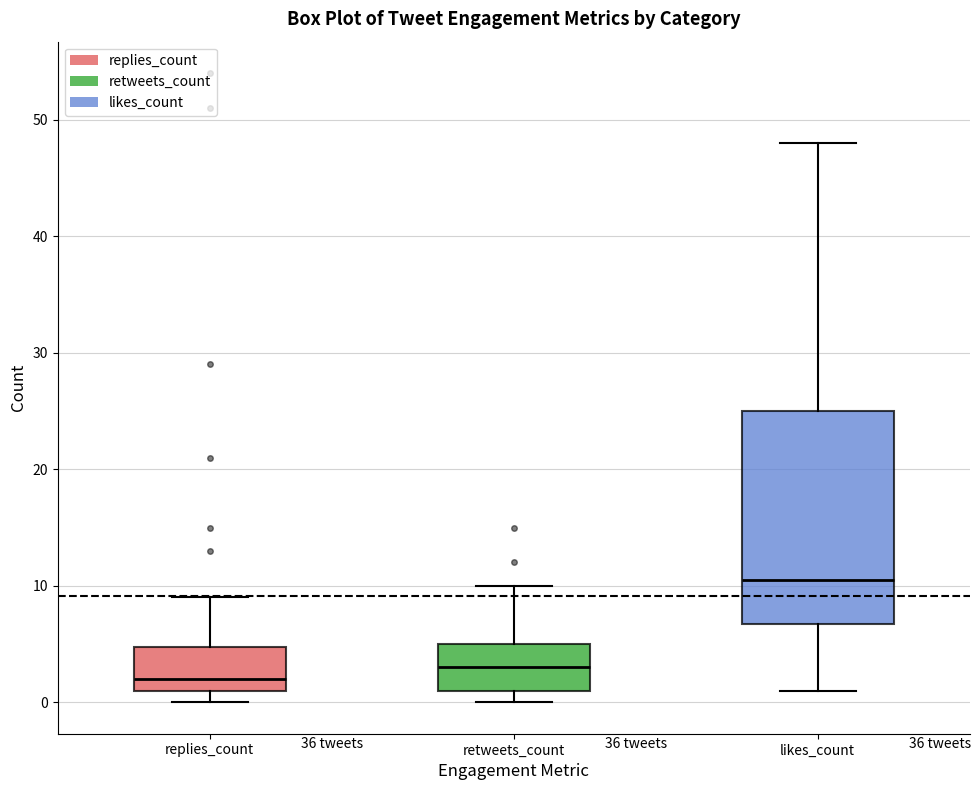

Which box has the highest median line?

likes_count